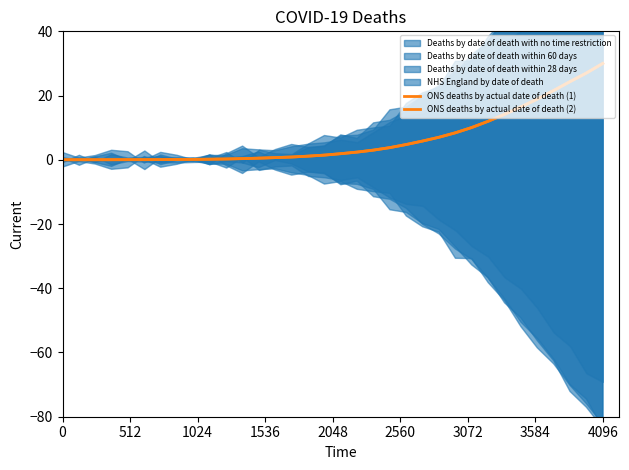

True or false: ONS deaths by actual date of death (2) and ONS deaths by actual date of death (1) intersect in this chart.

False